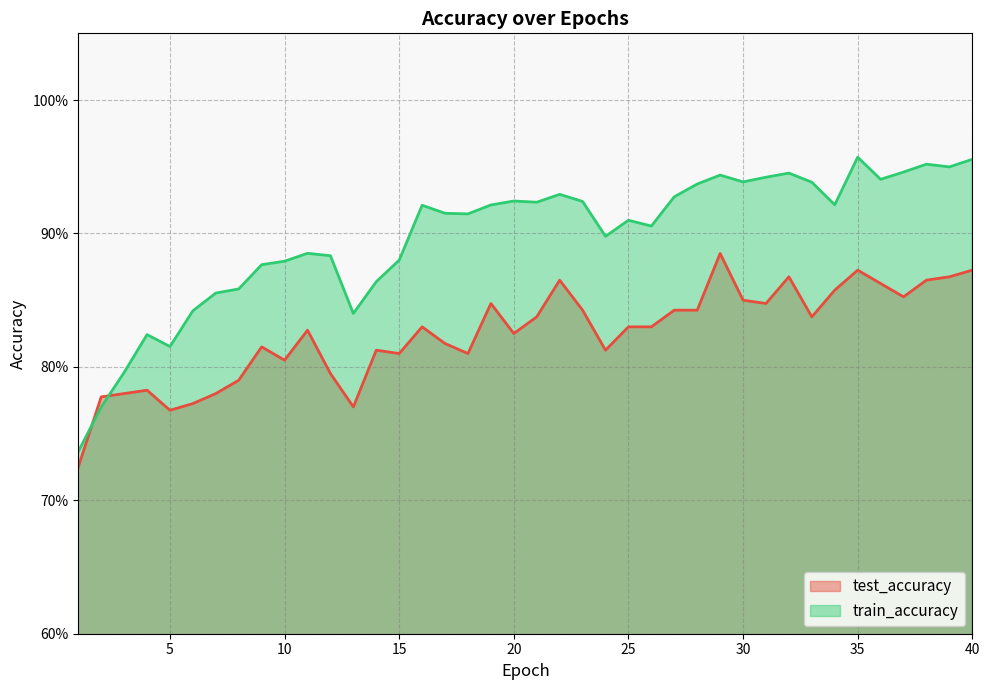

At which category does train_accuracy reach its first local valley?

5